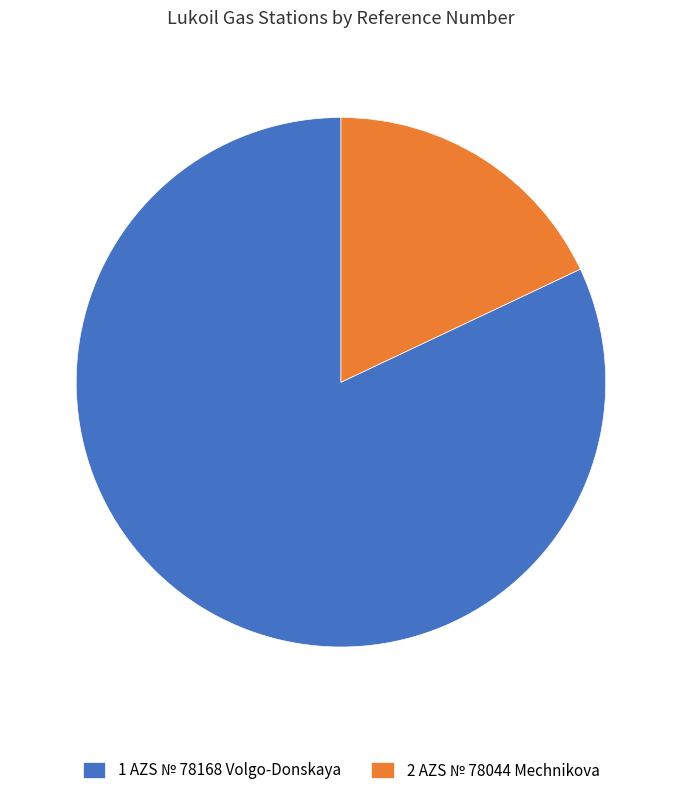

Is it true that 2 AZS № 78044 Mechnikova is 23% of the pie?

False